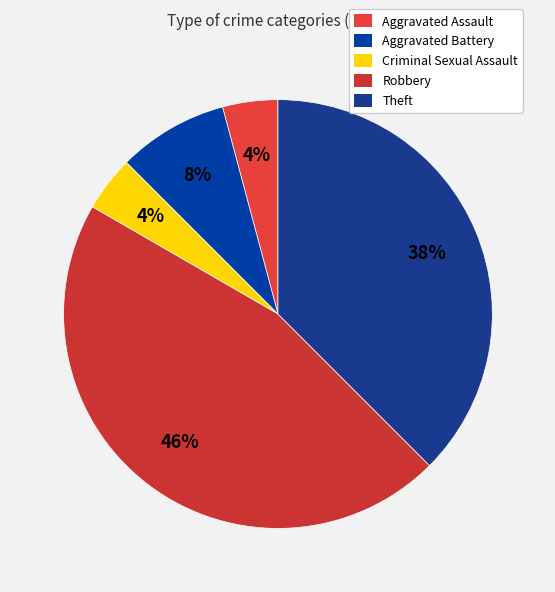

How much of the chart is everything except Theft?

62.5%